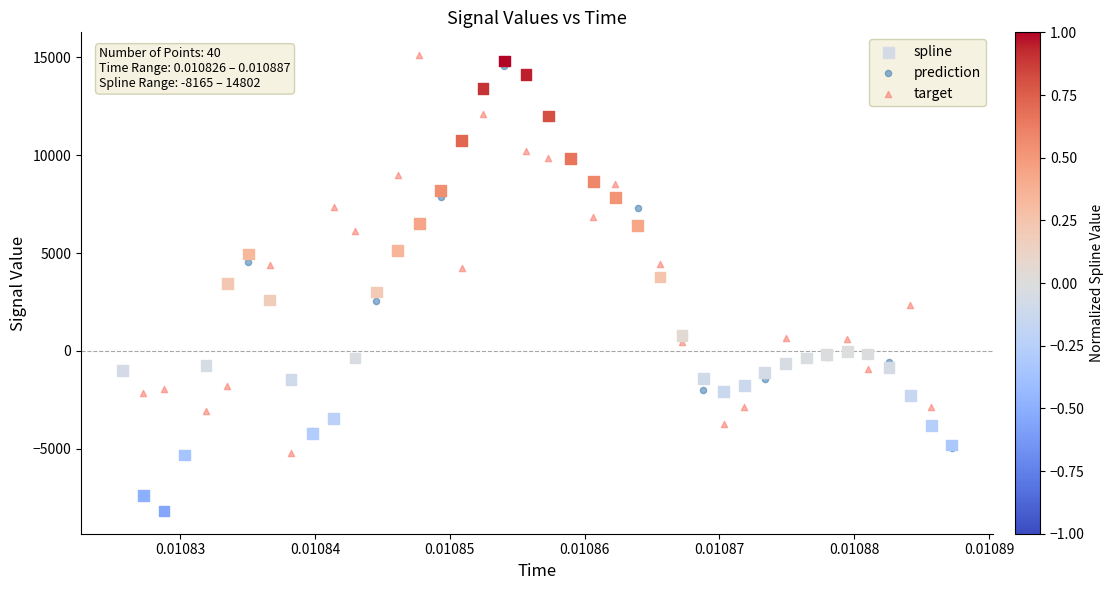

Which series contains the highest Y value?

target